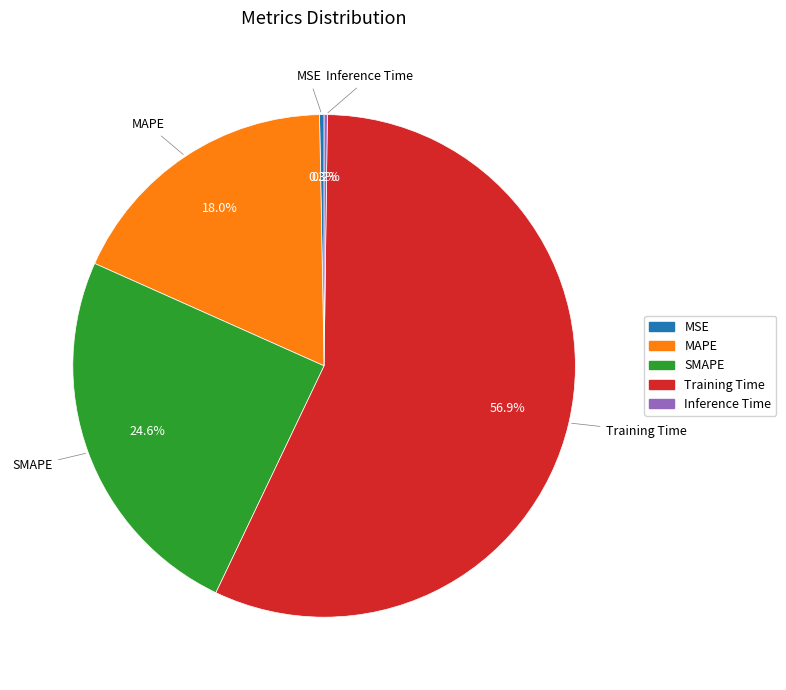

Which category has the biggest portion of the pie?

Training Time